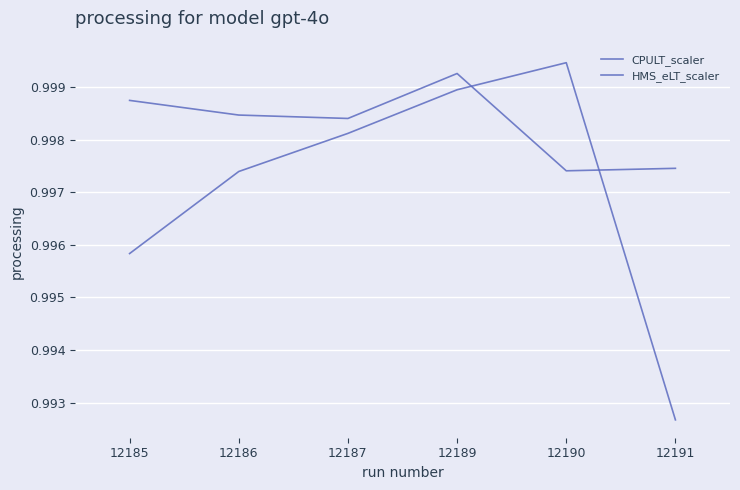

True or false: CPULT_scaler has a value of 1.0 at 12191.

True